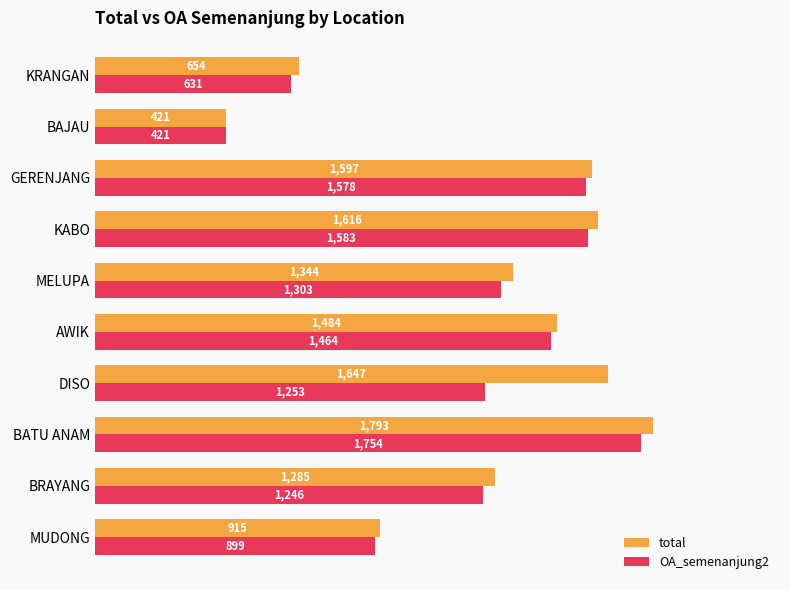

Is it true that OA_semenanjung2 equals 2148 at AWIK?

False